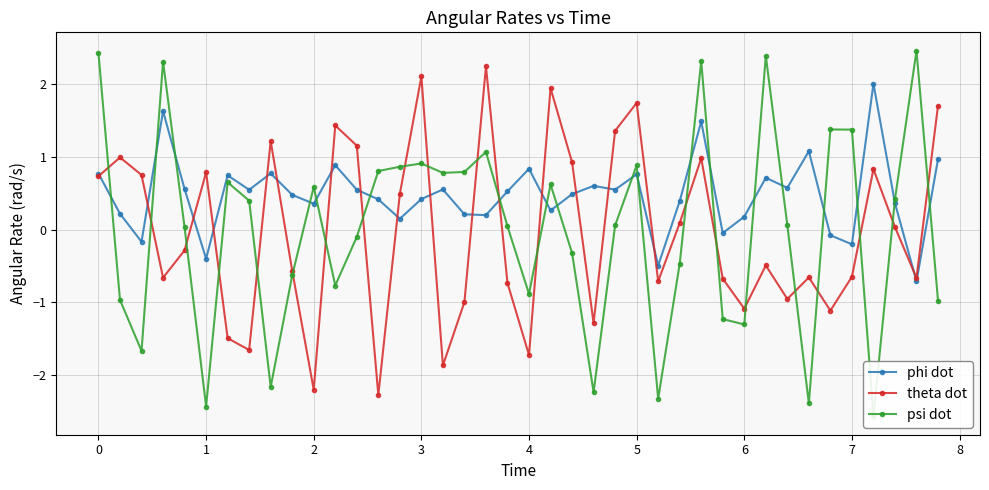

After their last crossing, which series has the higher values: psi dot or phi dot?

phi dot